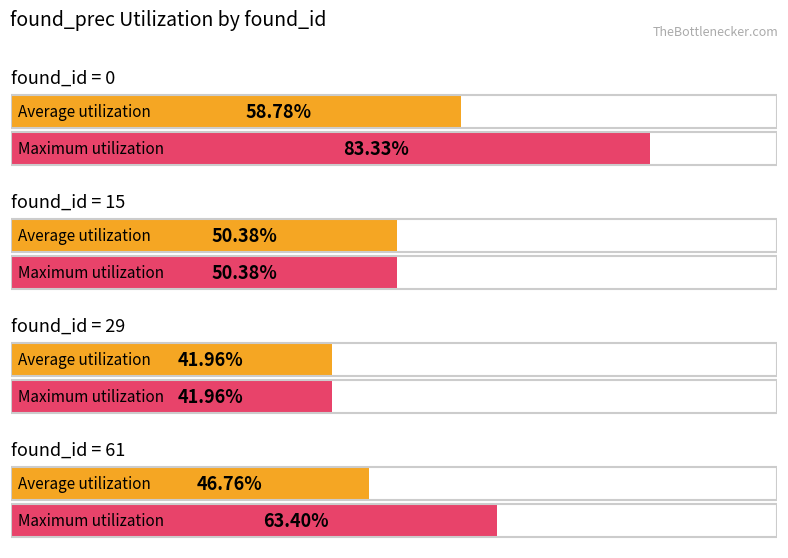

What are all the series names shown in the legend?

Average utilization, Maximum utilization